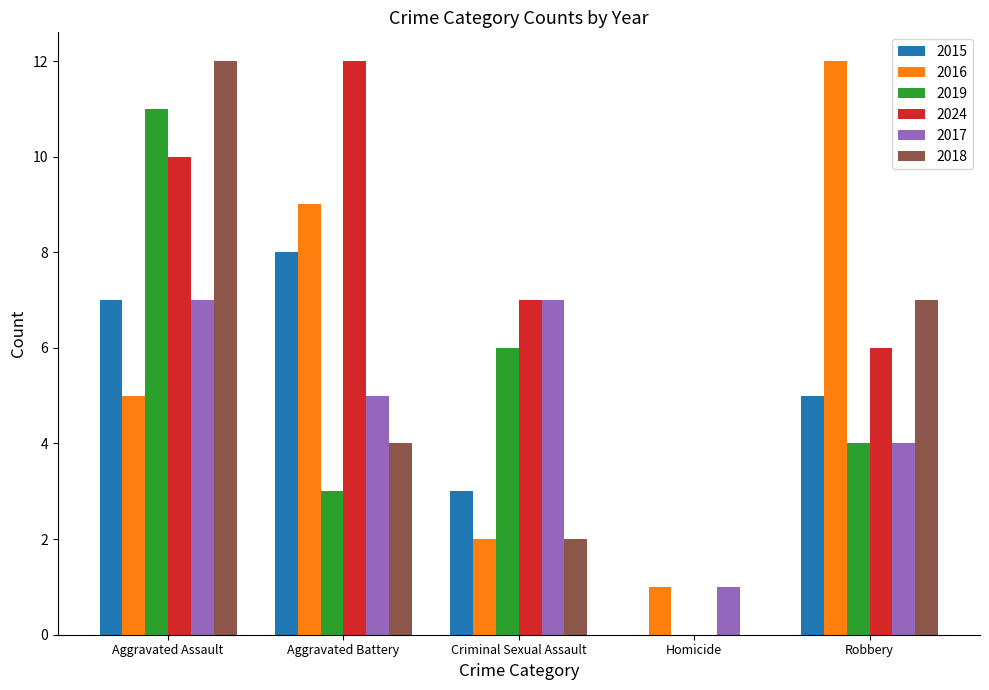

Which series has the largest total across all categories?

2024